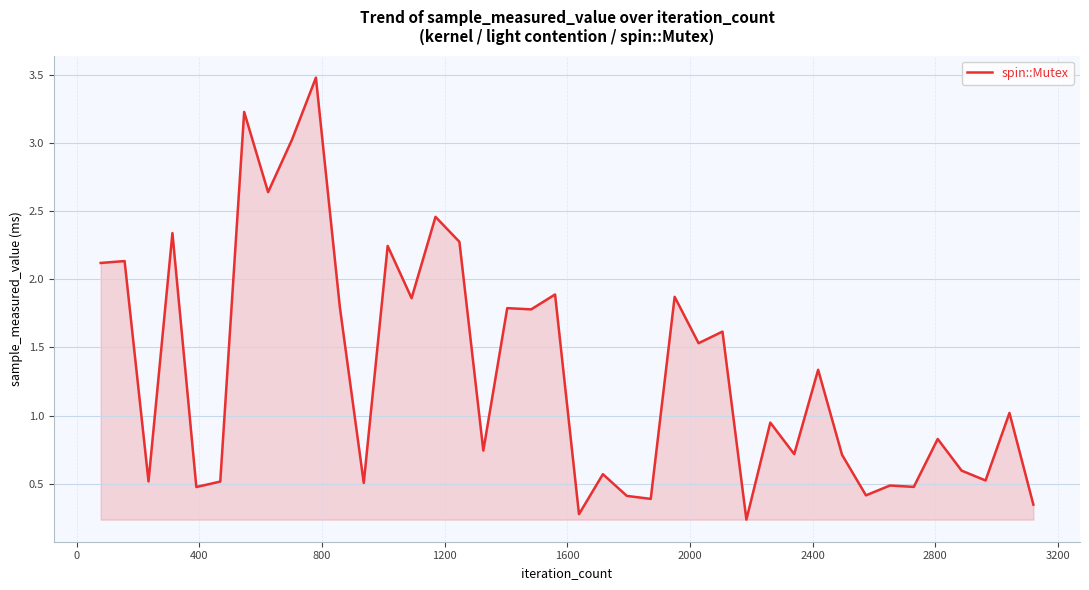

How many series are shown in this chart?

1